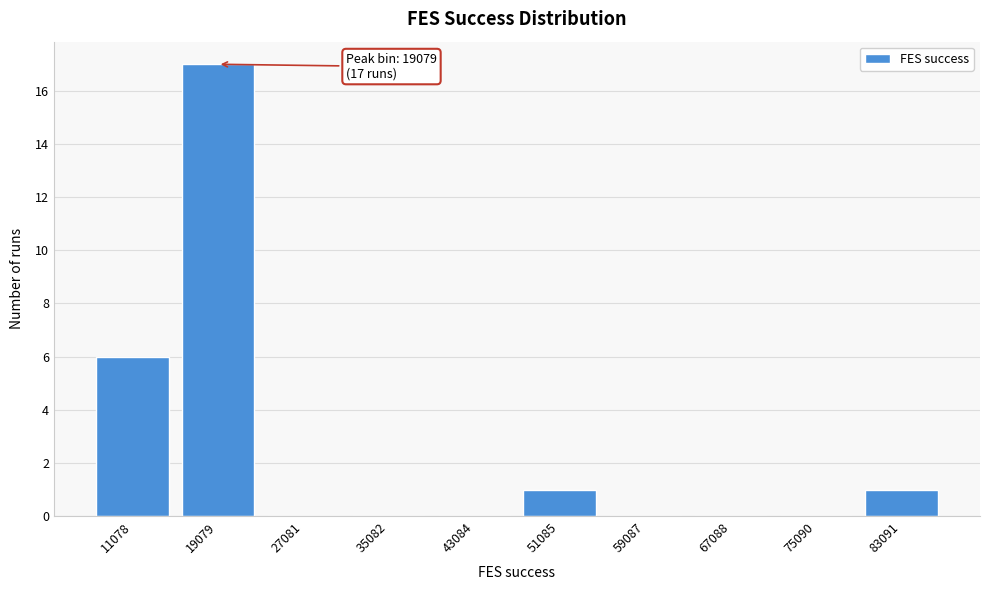

Reading left to right, what are all the values shown in this chart?

11078=6	19079=17	27081=0	35082=0	43084=0	51085=1	59087=0	67088=0	75090=0	83091=1